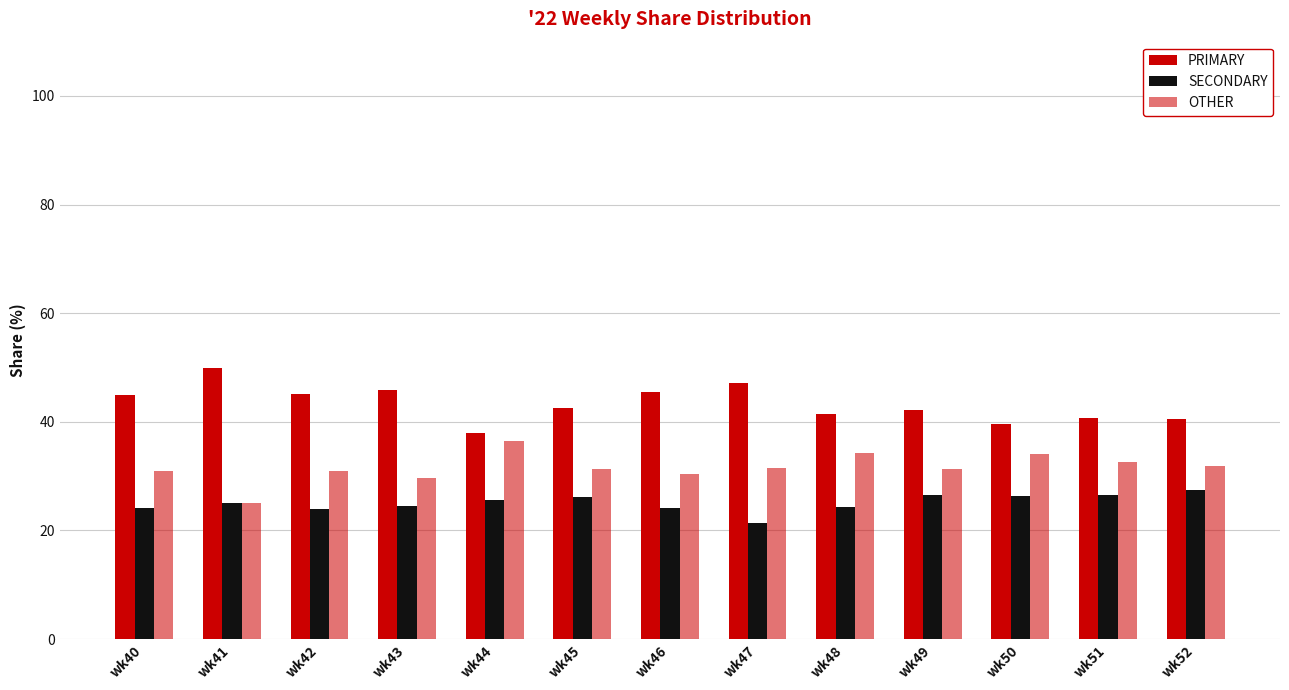

How many data points does each series have?

13